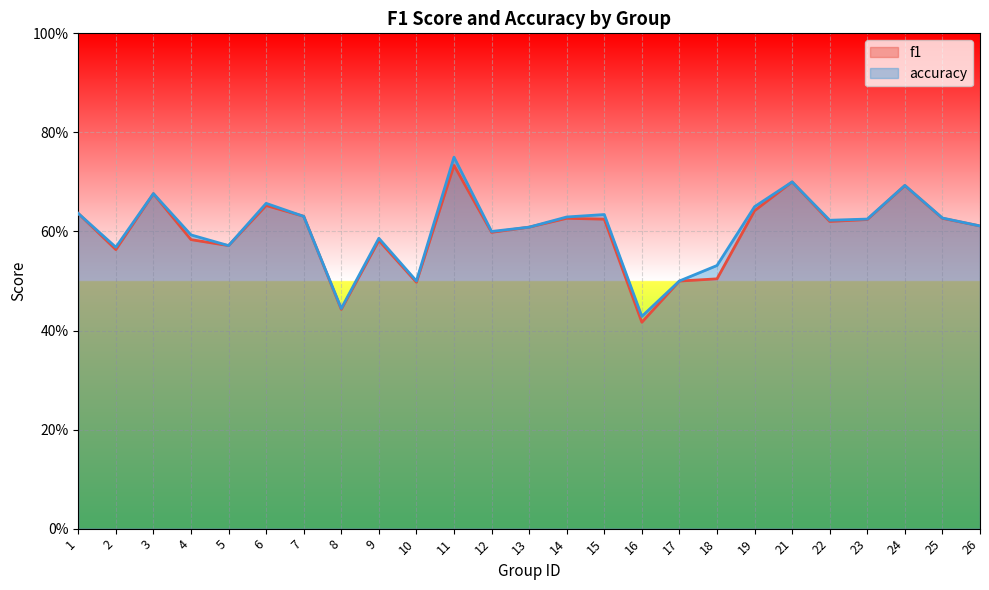

Rank the series at 26 from lowest to highest value.

f1, accuracy